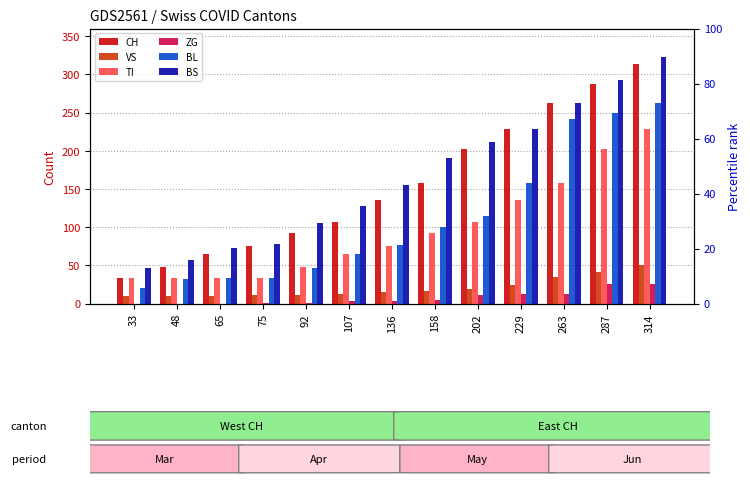

How many positive values does the ZG series have?

10